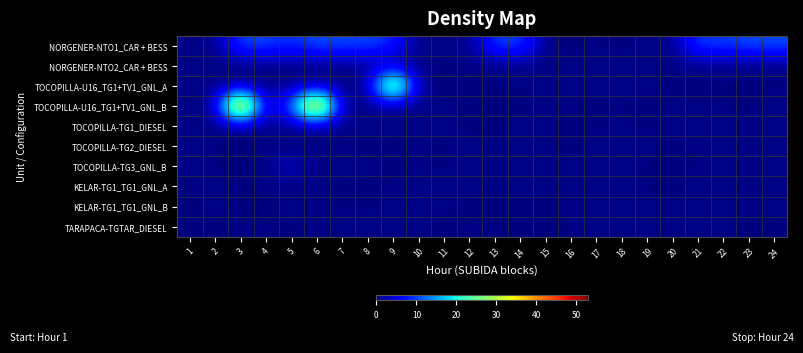

Reading left to right, extract all data points from this chart.

NORGENER-NTO1_CAR + BESS: 1=0.4	2=0.2	3=10.7	4=10.3	5=8.7	6=11.0	7=10.4	8=10.5	9=8.8	10=0.2	11=0.2	12=0.5	13=10.1	14=10.6	15=0.2	16=0.1	17=0.3	18=0.0	19=0.4	20=0.3	21=10.4	22=9.4	23=11.0	24=10.8
NORGENER-NTO2_CAR + BESS: 1=0.4	2=0.1	3=0.2	4=0.0	5=0.1	6=0.3	7=0.4	8=0.5	9=0.2	10=0.2	11=0.2	12=0.1	13=0.1	14=0.2	15=0.1	16=0.3	17=0.2	18=0.4	19=0.4	20=0.2	21=0.4	22=0.4	23=0.2	24=0.1
TOCOPILLA-U16_TG1+TV1_GNL_A: 1=0.3	2=0.1	3=0.1	4=0.0	5=0.4	6=0.3	7=0.4	8=0.4	9=40.7	10=0.3	11=0.1	12=0.1	13=0.3	14=0.2	15=0.3	16=0.4	17=0.3	18=0.3	19=0.3	20=0.2	21=0.0	22=0.2	23=0.1	24=0.2
TOCOPILLA-U16_TG1+TV1_GNL_B: 1=0.4	2=0.1	3=52.9	4=0.1	5=12.2	6=50.3	7=0.3	8=0.4	9=0.3	10=0.2	11=0.4	12=0.1	13=0.0	14=0.0	15=0.4	16=0.2	17=0.1	18=0.3	19=0.1	20=0.3	21=0.2	22=0.2	23=0.2	24=0.3
TOCOPILLA-TG1_DIESEL: 1=0.2	2=0.0	3=0.1	4=0.5	5=0.5	6=0.3	7=0.1	8=0.5	9=0.4	10=0.4	11=0.2	12=0.1	13=0.0	14=0.5	15=0.2	16=0.1	17=0.2	18=0.3	19=0.1	20=0.4	21=0.4	22=0.4	23=0.2	24=0.3
TOCOPILLA-TG2_DIESEL: 1=0.3	2=0.3	3=0.0	4=0.2	5=0.0	6=0.2	7=0.2	8=0.1	9=0.1	10=0.3	11=0.1	12=0.5	13=0.3	14=0.2	15=0.3	16=0.0	17=0.5	18=0.2	19=0.4	20=0.0	21=0.2	22=0.2	23=0.5	24=0.3
TOCOPILLA-TG3_GNL_B: 1=0.2	2=0.1	3=0.2	4=0.3	5=4.1	6=0.0	7=0.4	8=0.4	9=0.1	10=0.3	11=0.1	12=0.3	13=0.1	14=0.3	15=0.4	16=0.4	17=0.1	18=0.5	19=0.1	20=0.0	21=0.3	22=0.2	23=0.4	24=0.4
KELAR-TG1_TG1_GNL_A: 1=0.2	2=0.5	3=0.1	4=0.3	5=0.1	6=0.5	7=0.1	8=0.0	9=0.2	10=0.5	11=0.4	12=0.4	13=0.4	14=0.4	15=0.3	16=0.2	17=0.4	18=0.3	19=0.2	20=0.0	21=0.4	22=0.1	23=0.5	24=0.1
KELAR-TG1_TG1_GNL_B: 1=0.1	2=0.4	3=0.1	4=0.1	5=0.3	6=0.4	7=0.1	8=0.2	9=0.4	10=0.5	11=0.3	12=0.1	13=0.0	14=0.1	15=0.1	16=0.3	17=0.1	18=0.3	19=0.3	20=0.3	21=0.1	22=0.4	23=0.4	24=0.4
TARAPACA-TGTAR_DIESEL: 1=0.1	2=0.1	3=0.5	4=0.2	5=0.2	6=0.2	7=0.3	8=0.5	9=0.1	10=0.5	11=0.0	12=0.3	13=0.3	14=0.1	15=0.1	16=0.2	17=0.5	18=0.3	19=0.5	20=0.4	21=0.2	22=0.4	23=0.0	24=0.1